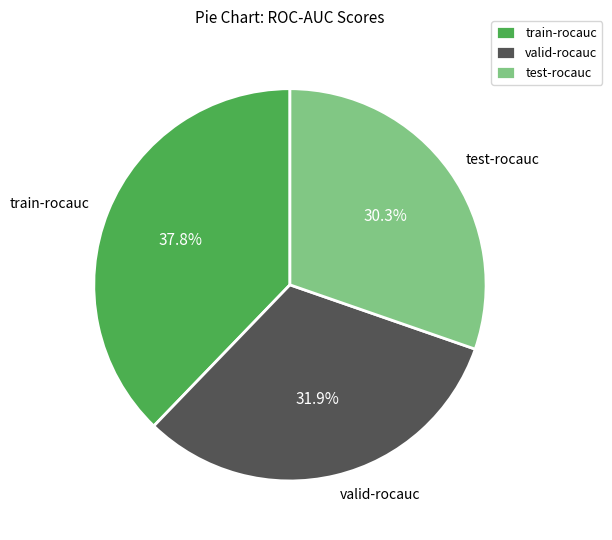

What is the largest slice in the pie chart?

train-rocauc